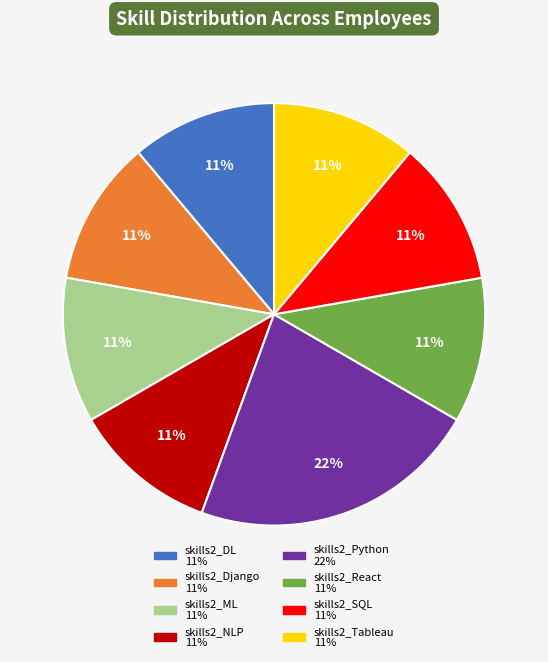

Does skills2_Django represent more than half of the total?

No